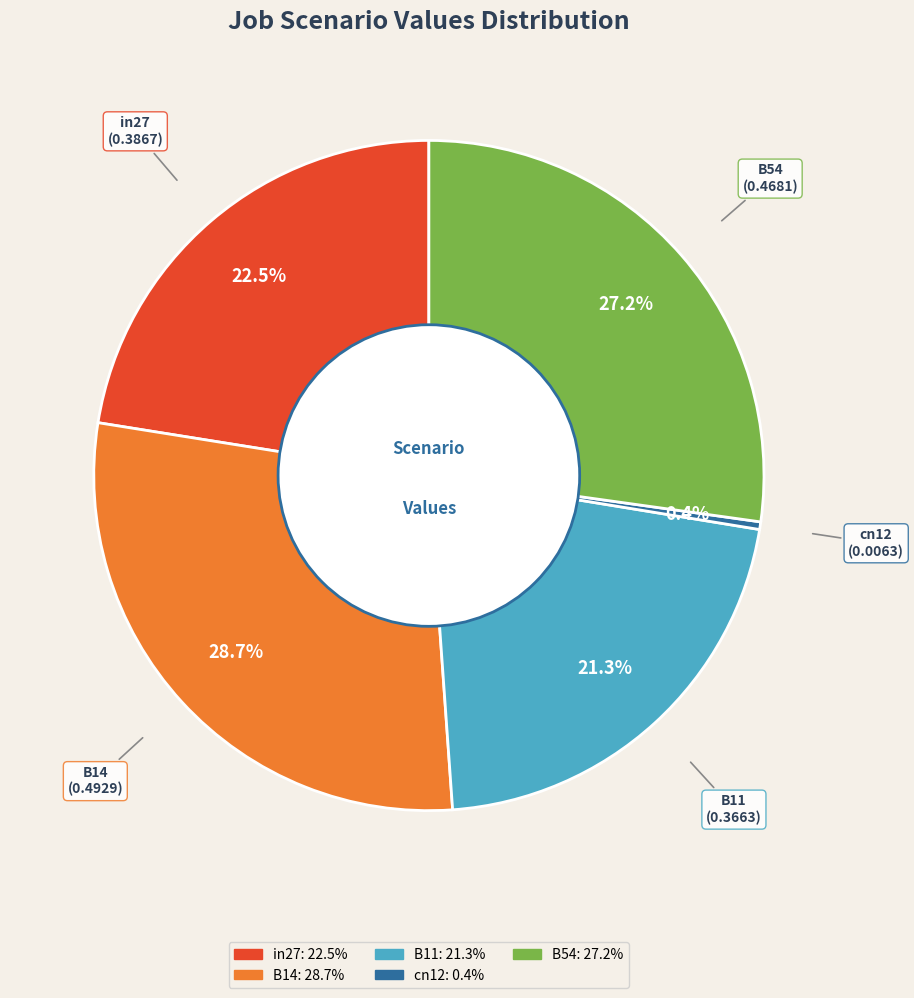

How many segments does this pie chart have?

5